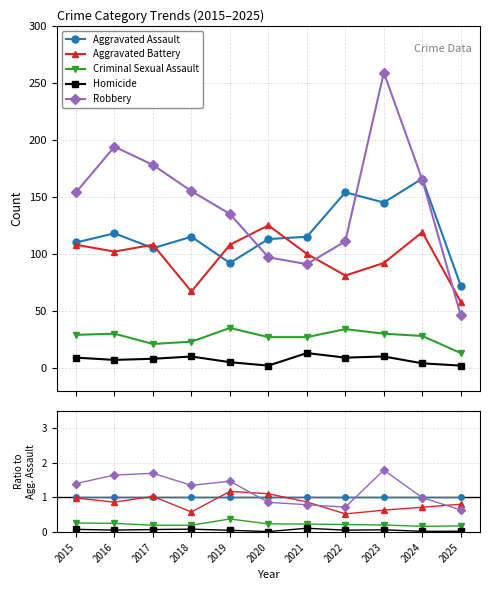

True or false: Robbery and Aggravated Battery intersect in this chart.

True